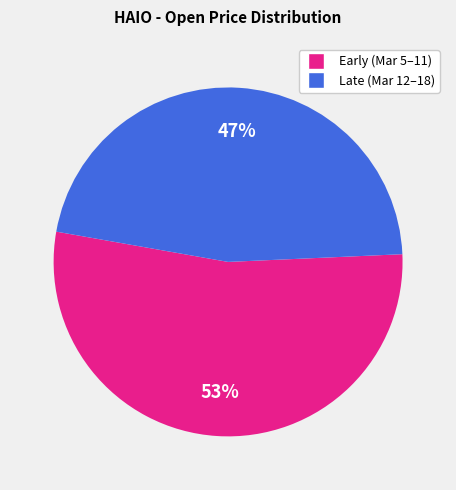

Does any single category account for the majority?

Yes